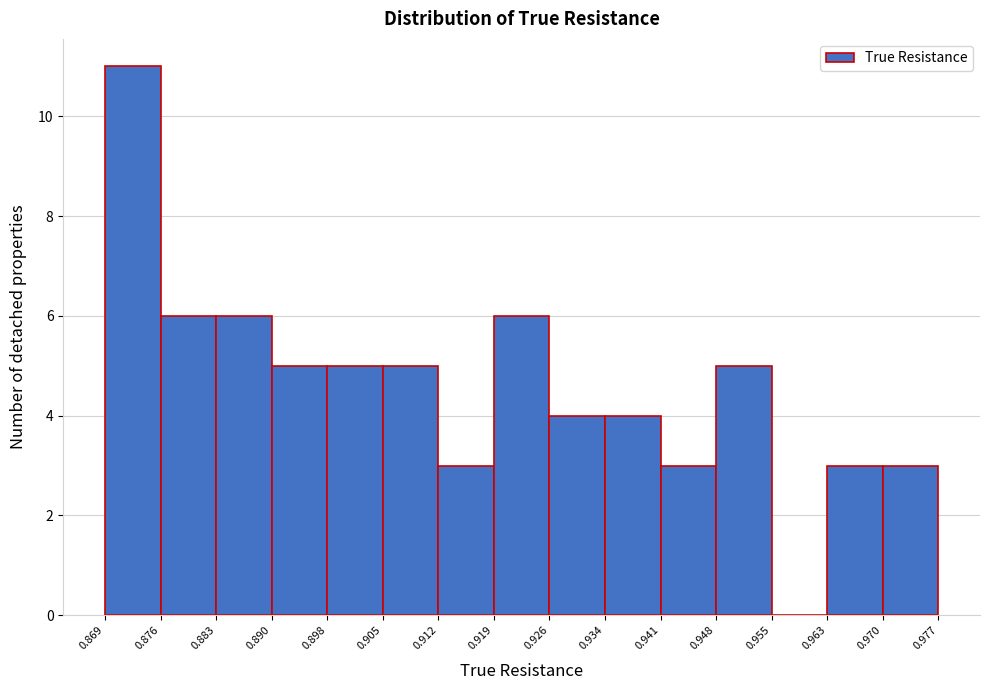

Over which range of the x-axis is the bar tallest?

0.869 to 0.876